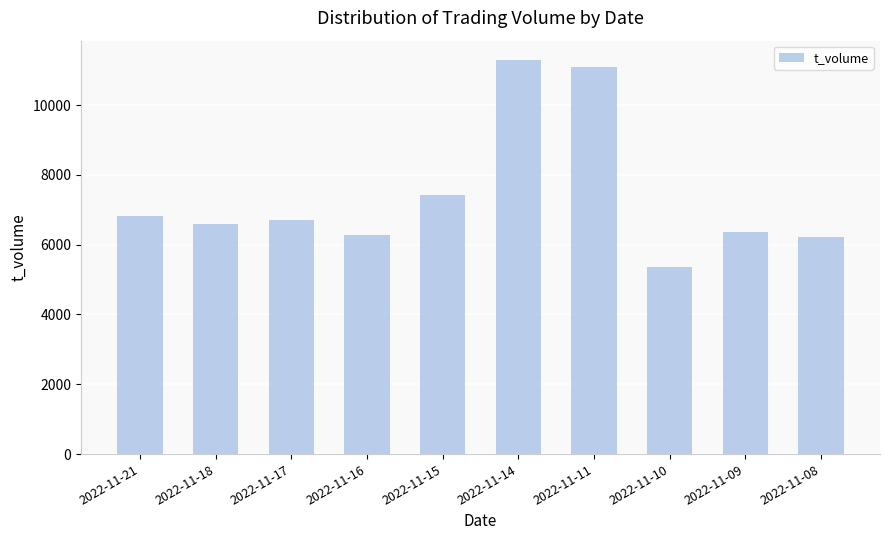

What is the minimum value shown in the chart?

5348